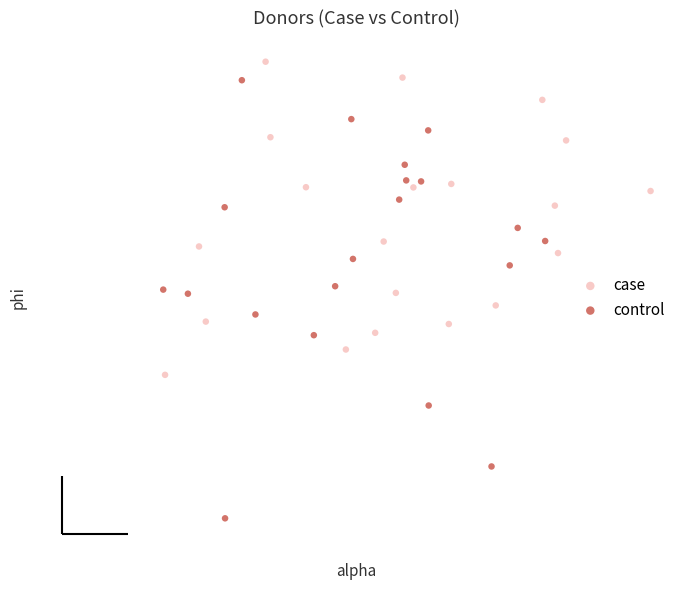

Which series contains the lowest Y value?

control